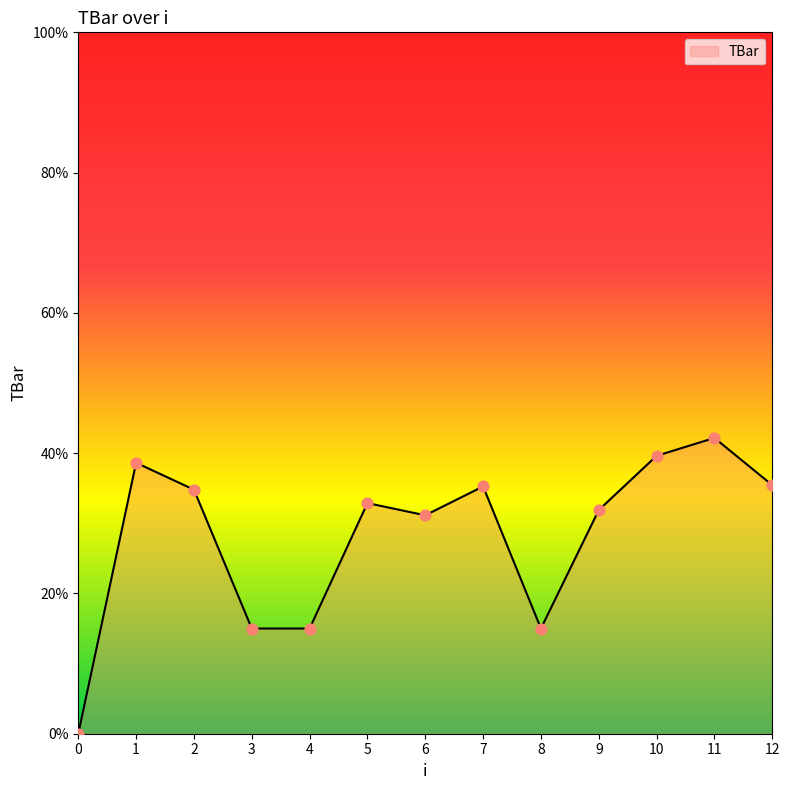

What is the ratio of the value at 6 to the value at 5?

0.9